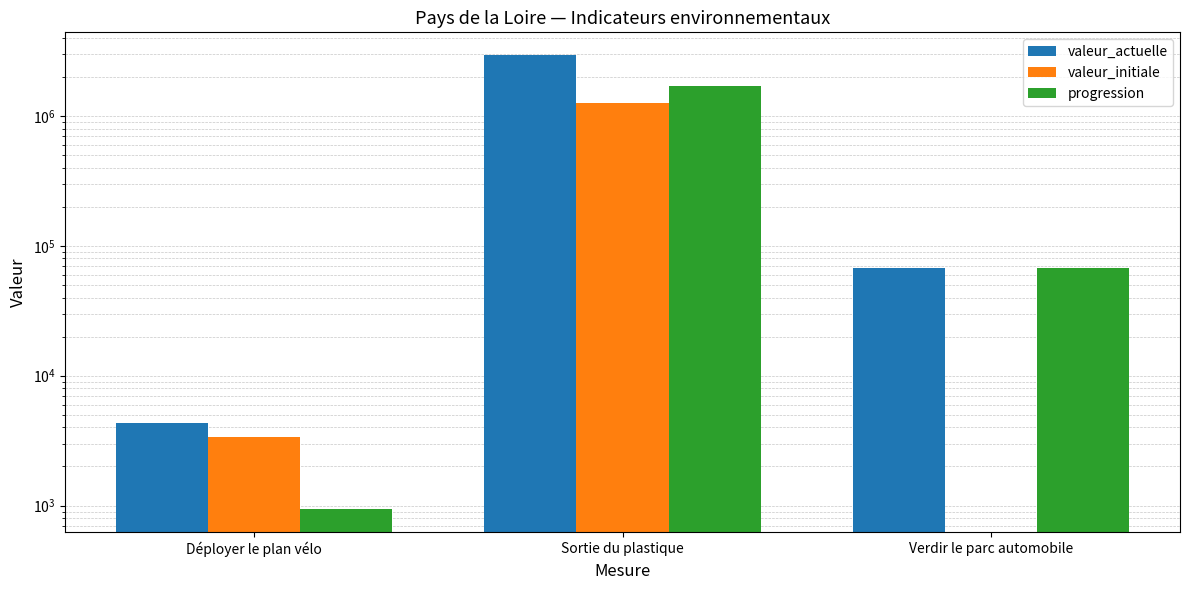

What is the maximum value for progression?

1690000